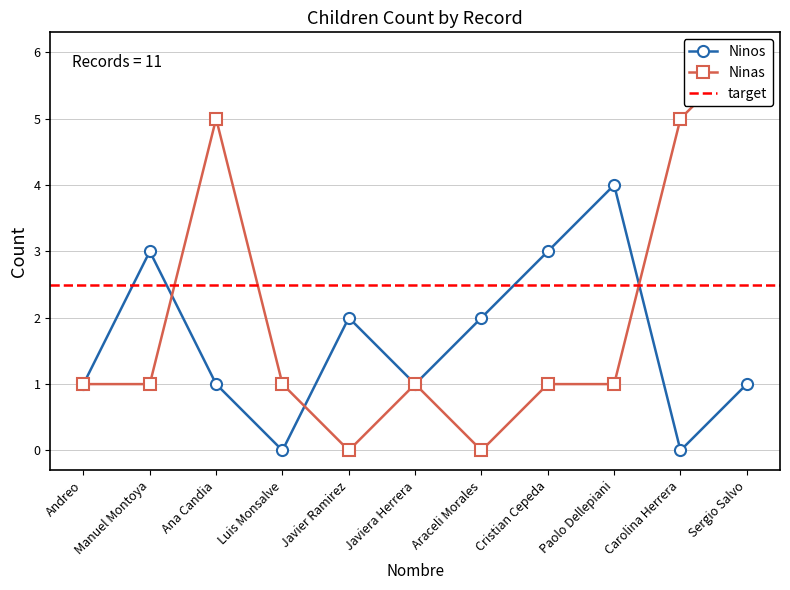

True or false: Ninos and Ninas intersect in this chart.

True